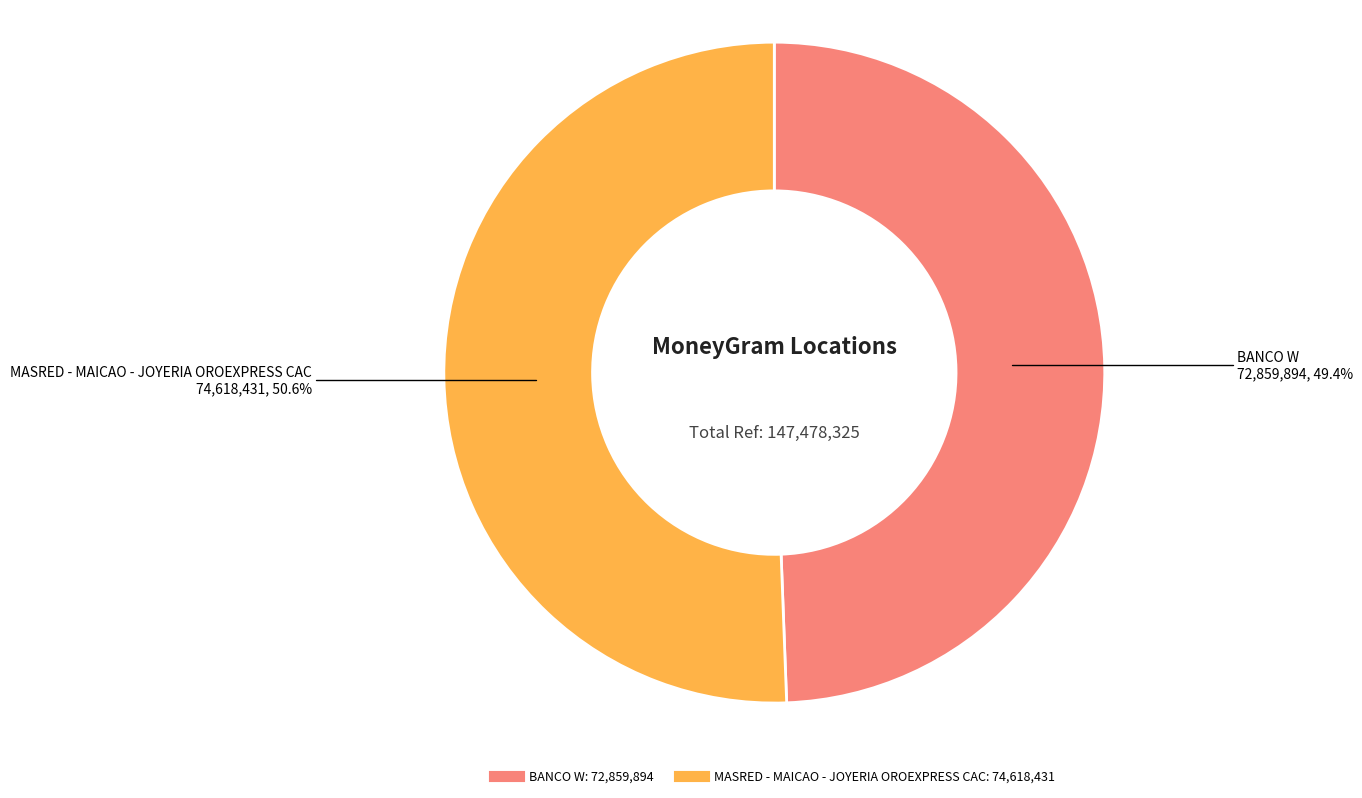

Combined, do BANCO W and MASRED - MAICAO - JOYERIA OROEXPRESS CAC account for over 50%?

Yes